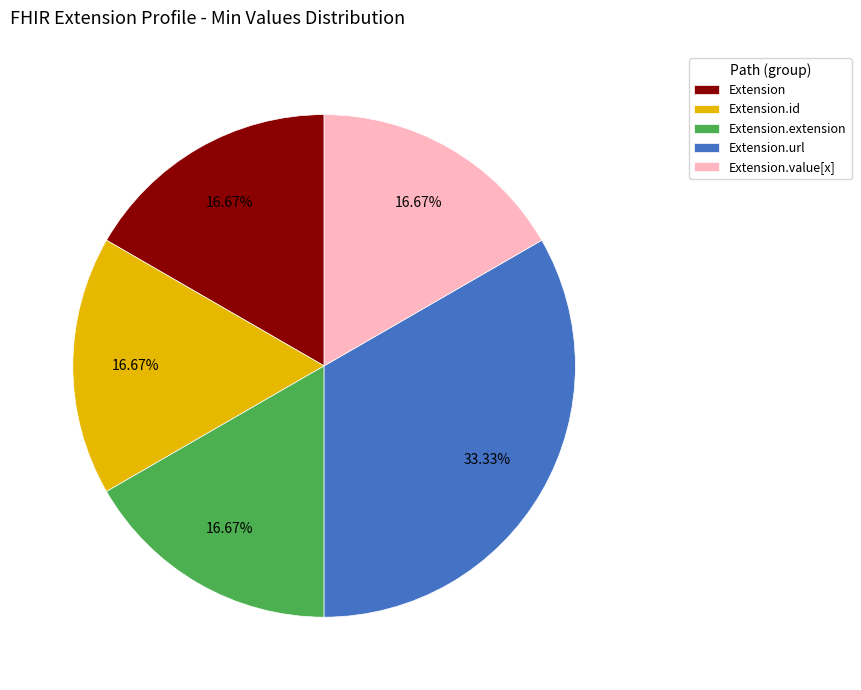

What is the largest slice in the pie chart?

Extension.url